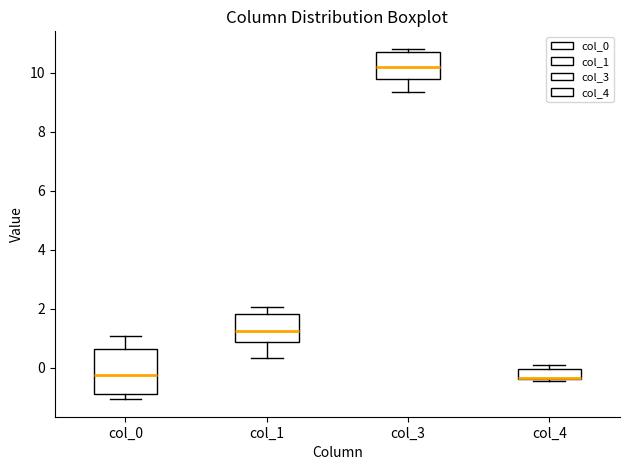

Reading left to right, transcribe this box plot: for each box, give where its median line is, the range the box spans, and where its two whiskers end, as read against the y-axis. The values are not printed on the chart, so give them approximately, as read against the axis.

col_0: median -0.2, box -0.8 to 0.6, whiskers -1.0 to 1.0
col_1: median 1.2, box 0.8 to 1.8, whiskers 0.4 to 2.0
col_3: median 10.2, box 9.8 to 10.8, whiskers 9.4 to 10.8 (just above the box's upper edge)
col_4: median -0.4 (drawn on the box's lower edge), box -0.4 to 0.0, whiskers -0.4 (just below the box's lower edge) to 0.2